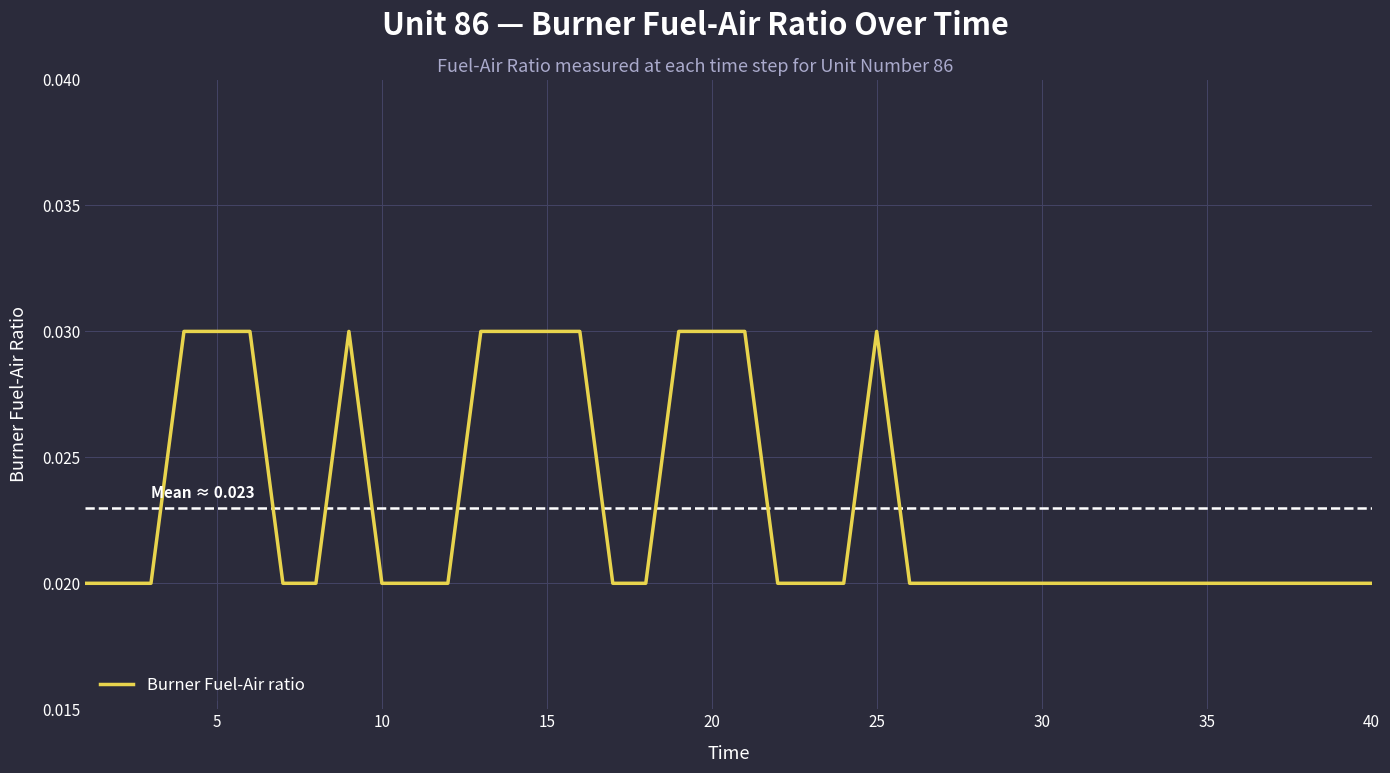

Between 20 and 40, which is larger?

20